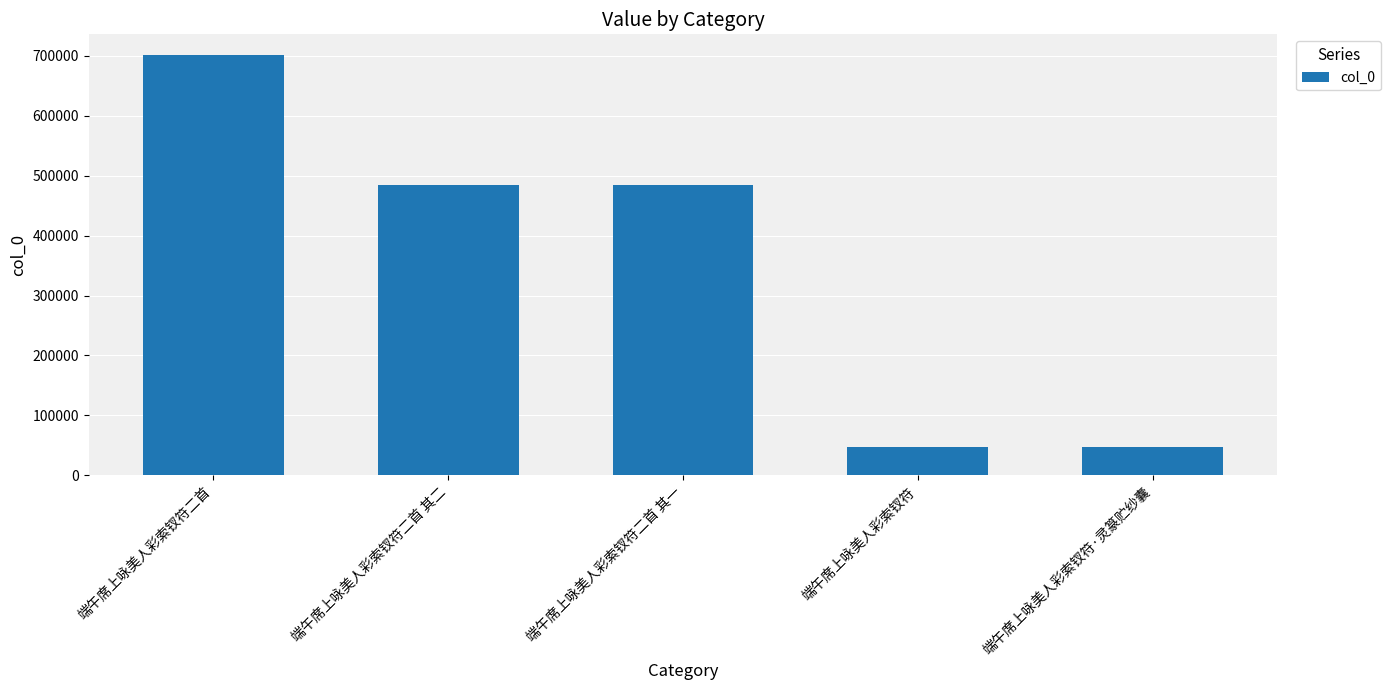

What is the sum of the values at 端午席上咏美人彩索钗符 and 端午席上咏美人彩索钗符·灵篆贮纱囊?

94301